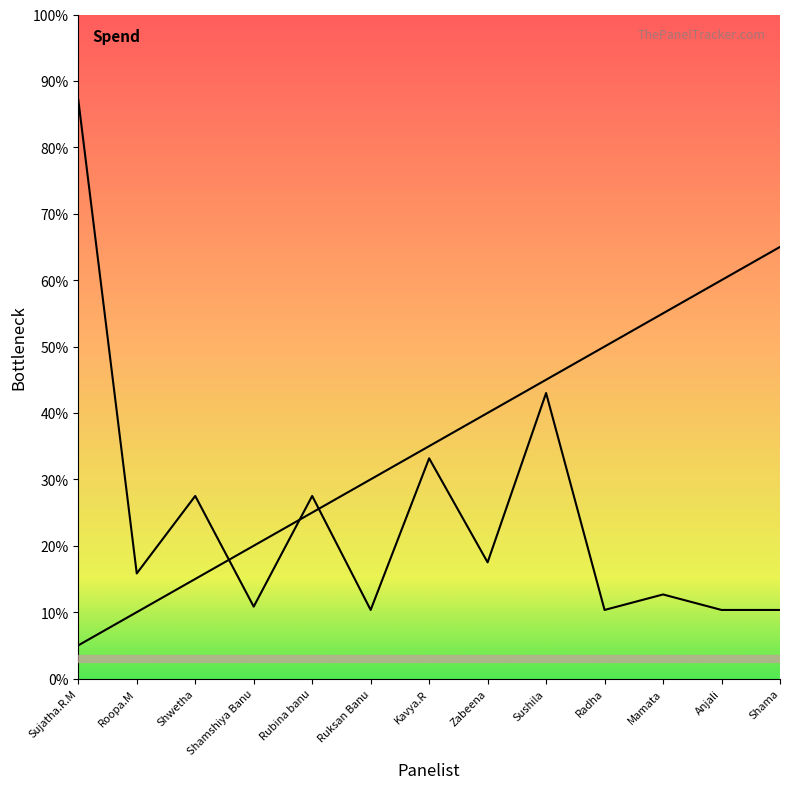

Between which two adjacent categories do Purchase Day and MRP first intersect?

Shwetha and Shamshiya Banu